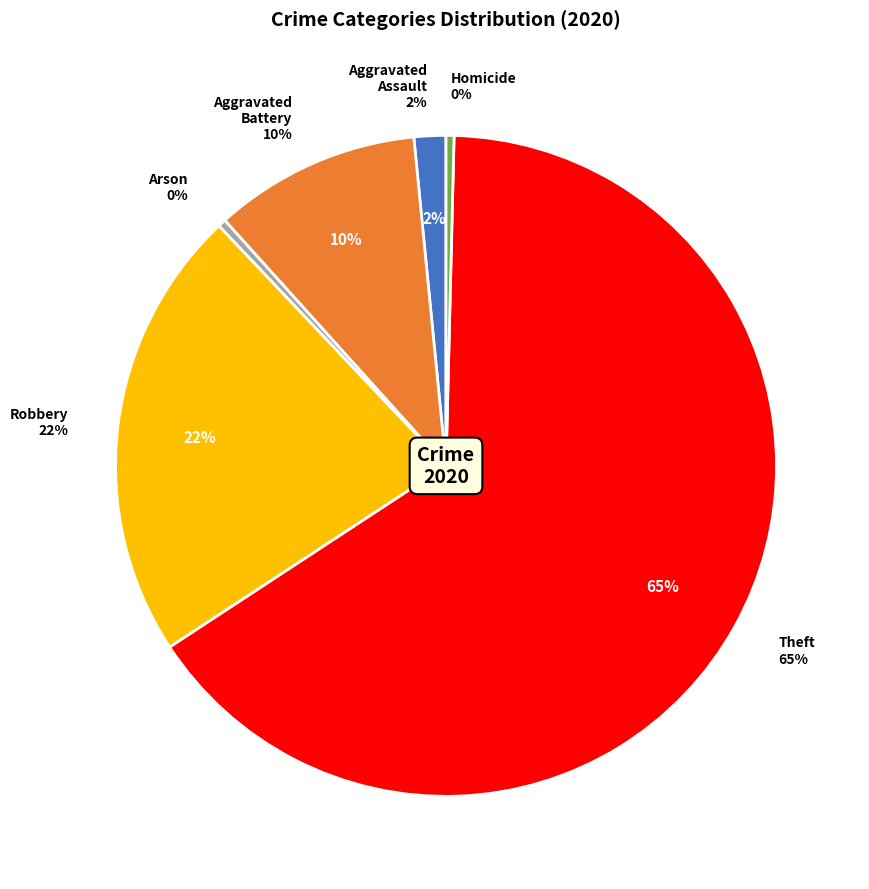

The Robbery slice represents 29% of the pie. True or false?

False